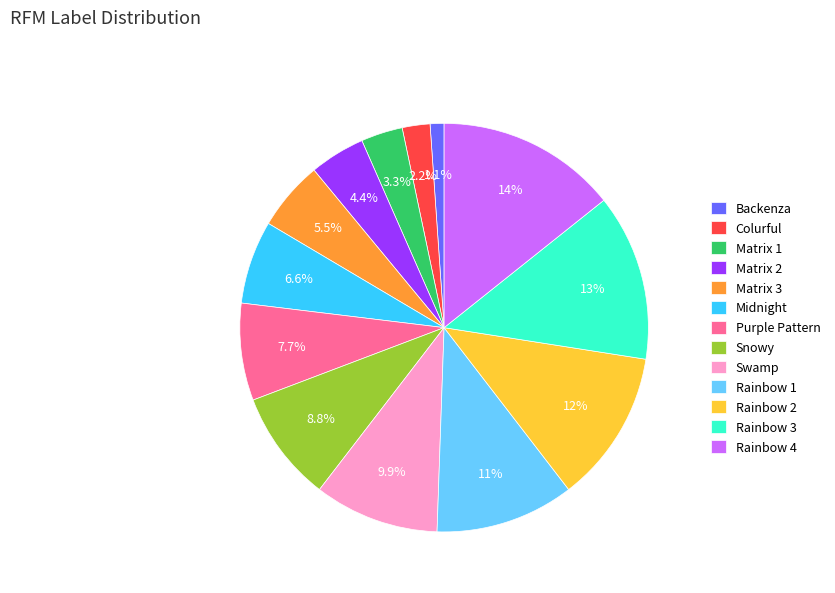

Rank the categories by value from lowest to highest.

Backenza, Colurful, Matrix 1, Matrix 2, Matrix 3, Midnight, Purple Pattern, Snowy, Swamp, Rainbow 1, Rainbow 2, Rainbow 3, Rainbow 4